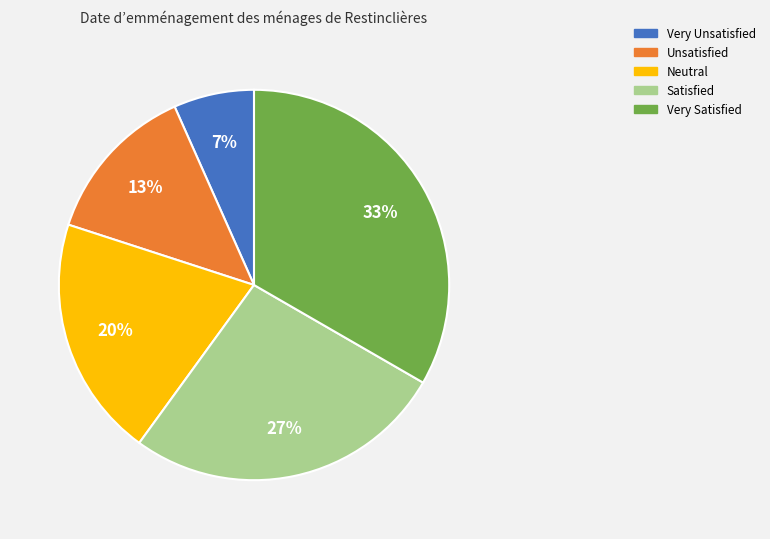

What is the largest slice in the pie chart?

Very Satisfied